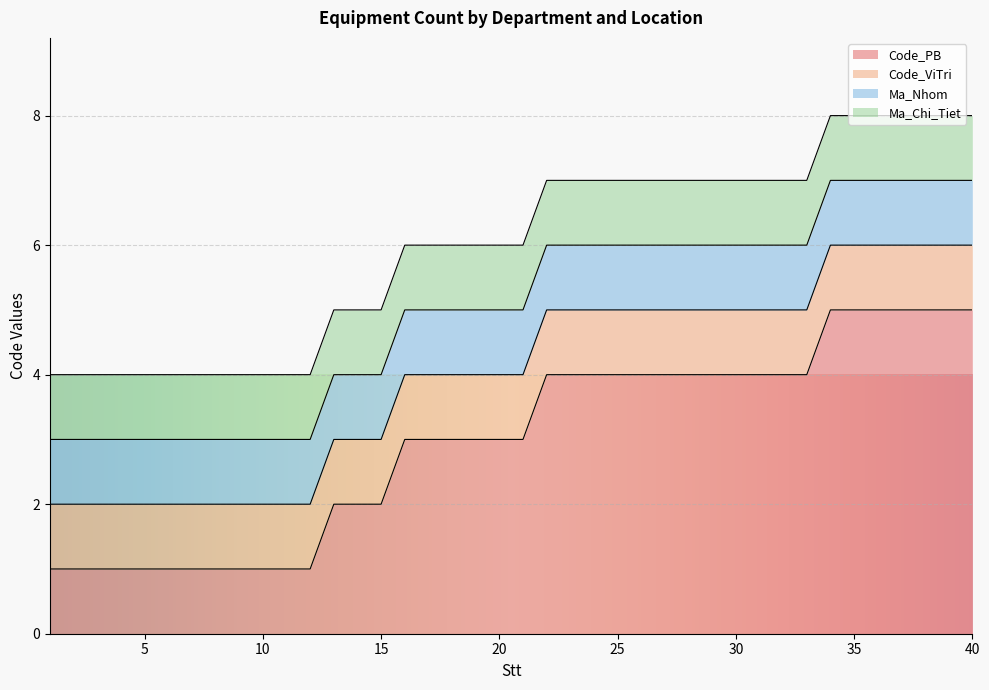

Does the chart display data point markers on the line(s)?

No